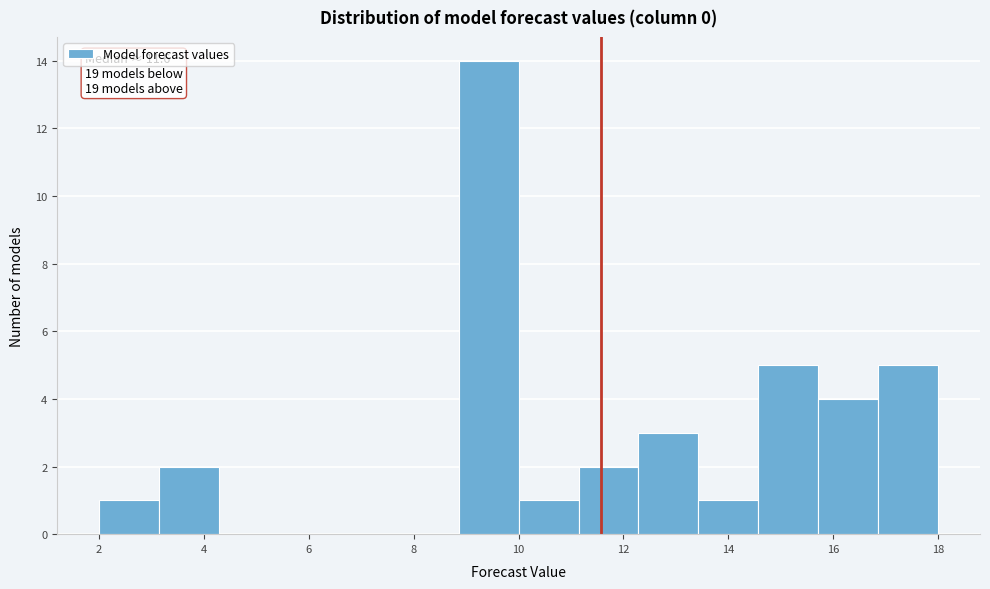

Which range on the x-axis has the tallest bar?

8.8 to 10.0